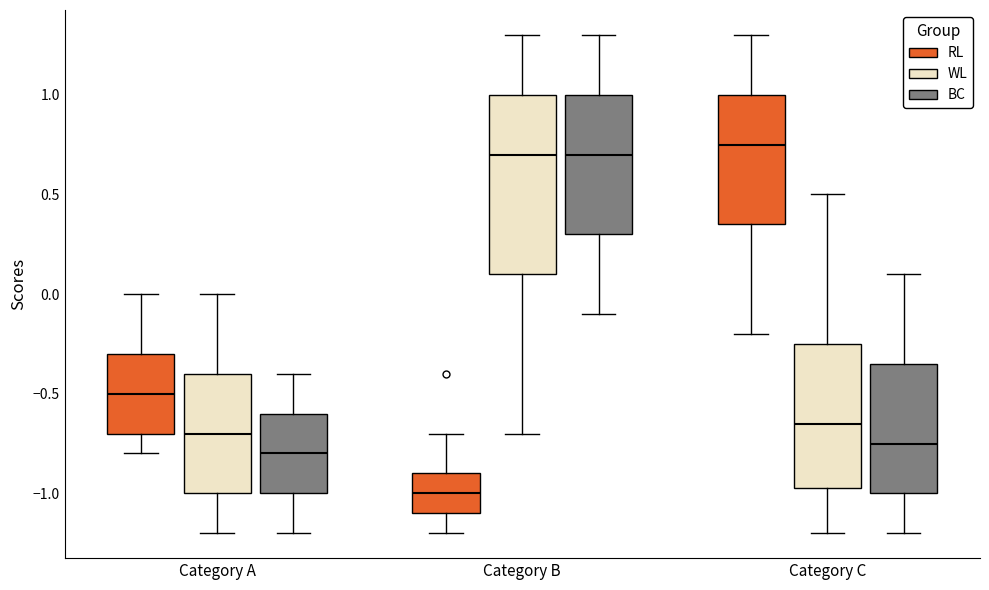

Reading left to right, read every box against the y-axis: the position of its median line, the range the box covers, and the ends of its whiskers. The values are not printed on the chart, so give them approximately, as read against the axis.

Category A (RL): median -0.50, box -0.70 to -0.30, whiskers -0.80 to 0.00
Category A (WL): median -0.70, box -1.00 to -0.40, whiskers -1.20 to 0.00
Category A (BC): median -0.80, box -1.00 to -0.60, whiskers -1.20 to -0.40
Category B (RL): median -1.00, box -1.10 to -0.90, whiskers -1.20 to -0.70
Category B (WL): median 0.70, box 0.10 to 1.00, whiskers -0.70 to 1.30
Category B (BC): median 0.70, box 0.30 to 1.00, whiskers -0.10 to 1.30
Category C (RL): median 0.75, box 0.35 to 1.00, whiskers -0.20 to 1.30
Category C (WL): median -0.65, box -0.95 to -0.25, whiskers -1.20 to 0.50
Category C (BC): median -0.75, box -1.00 to -0.35, whiskers -1.20 to 0.10